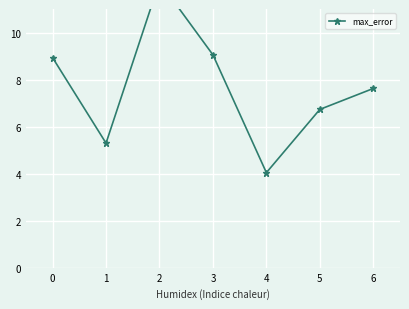

What is the sum of all values?

53.8